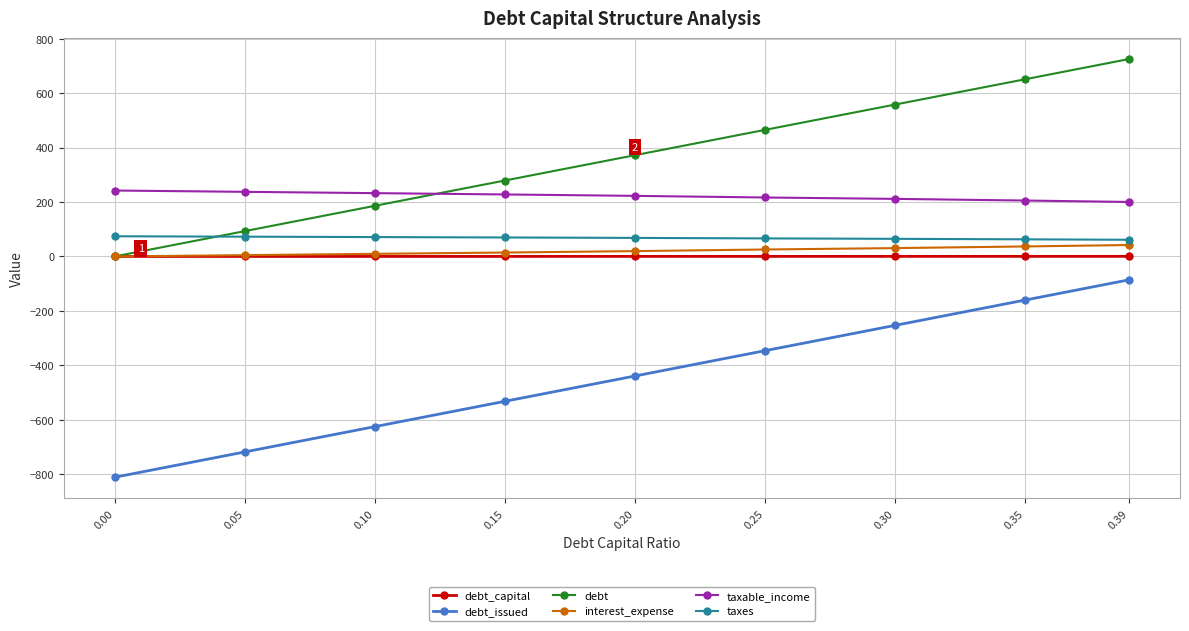

What is the value of the debt_issued point at the 9th from the left?

-85.7